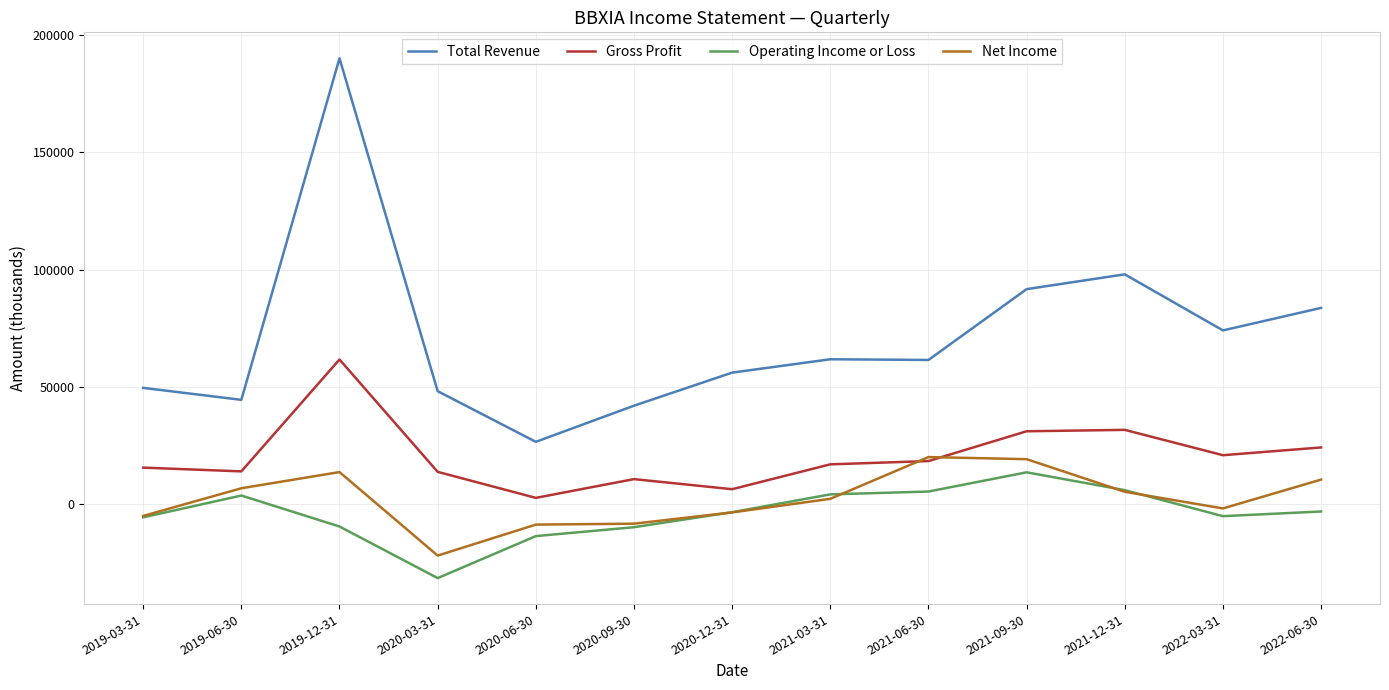

What is the total value across all series at 2019-03-31?

54600